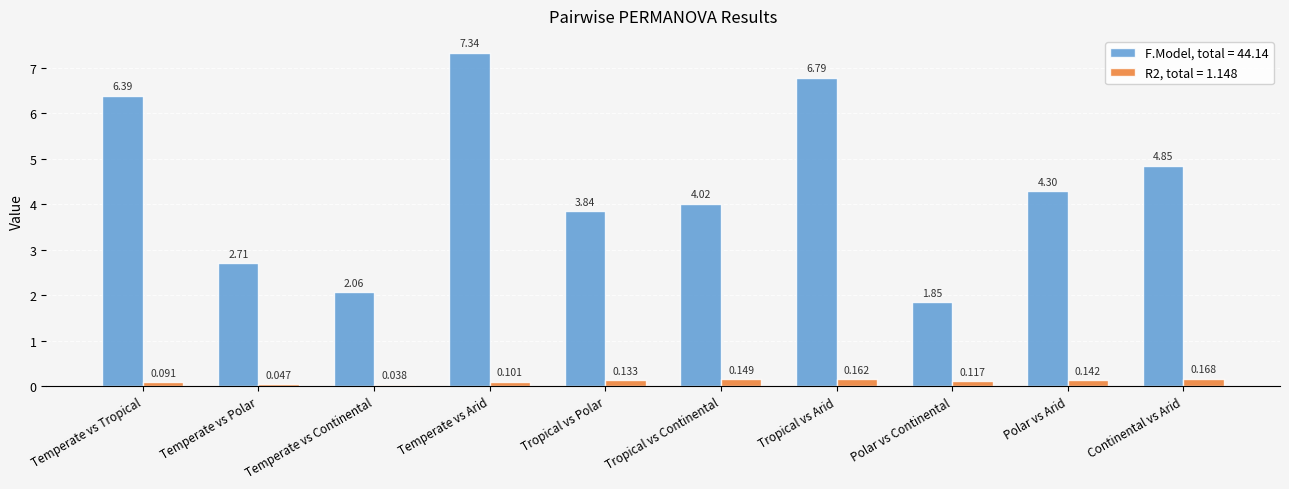

At which category is the sum across all series the highest?

Temperate vs Arid